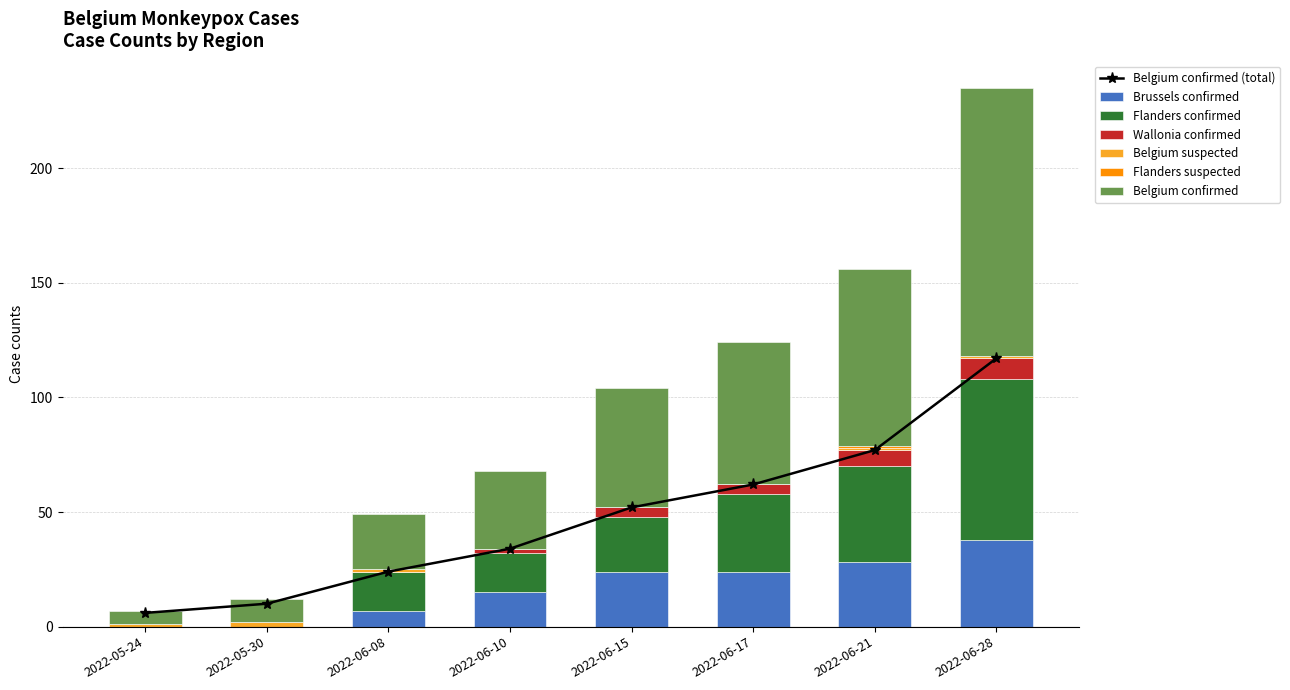

How many flanders_suspected values are between 0 and 1?

8